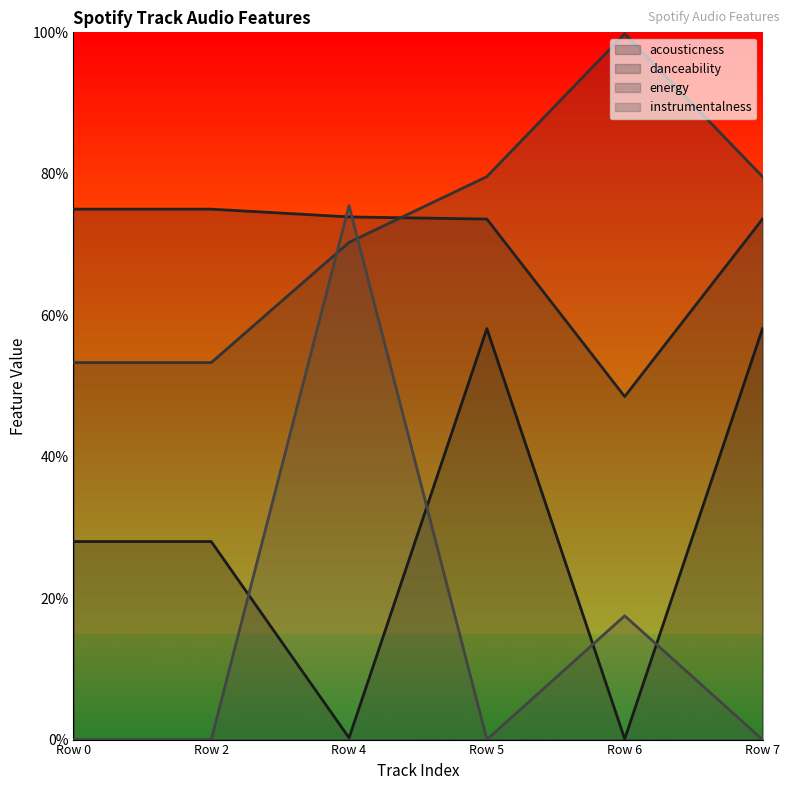

What is the value of the energy point at the 6th from the left?

0.8